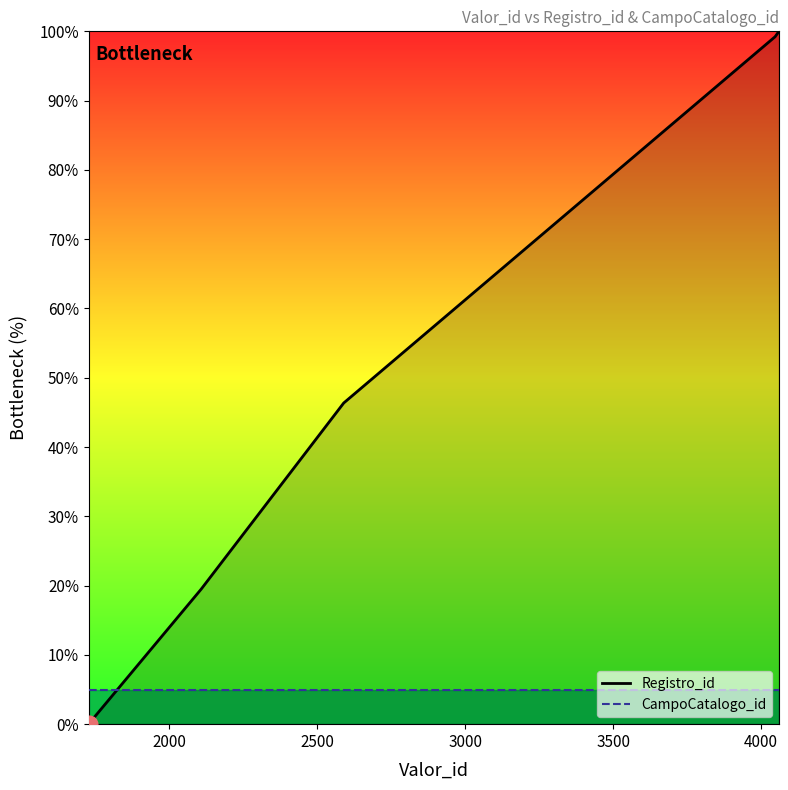

Rank the series by their maximum value, from highest to lowest.

Registro_id, CampoCatalogo_id